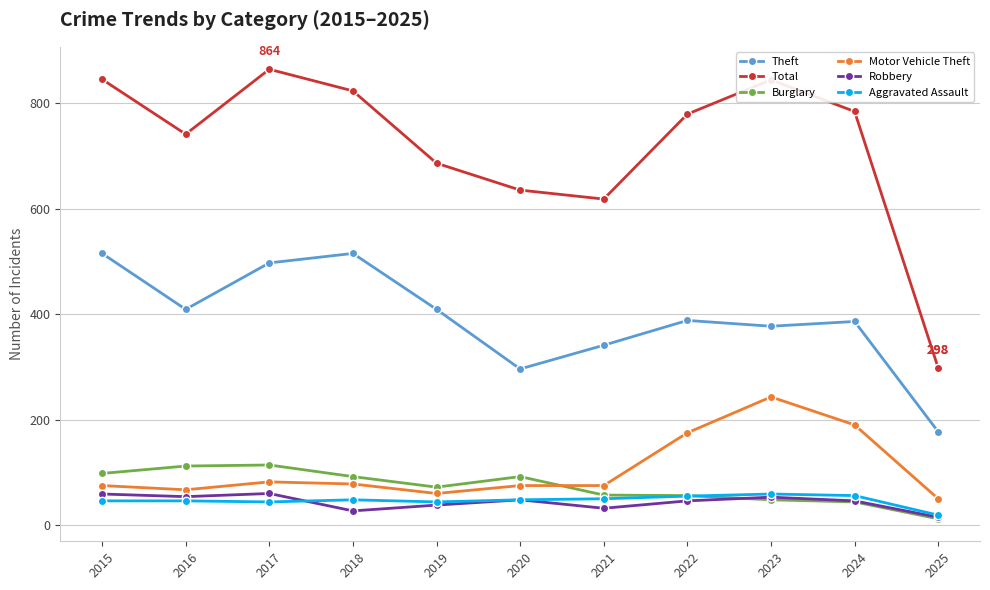

What is the value of the Motor Vehicle Theft point at the 1st from the left?

75